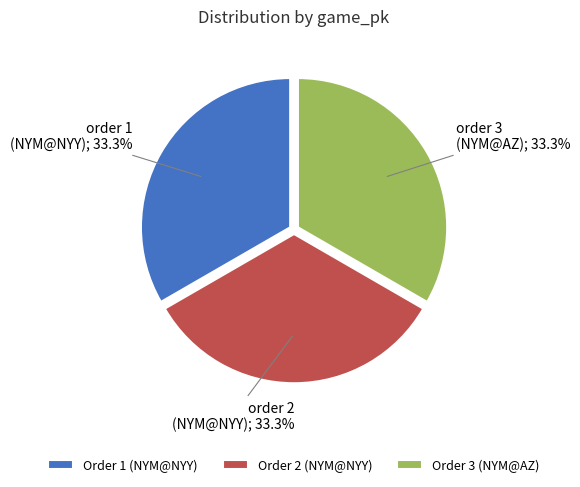

What is the ratio of the value at order 1 to the value at order 3?

1.0